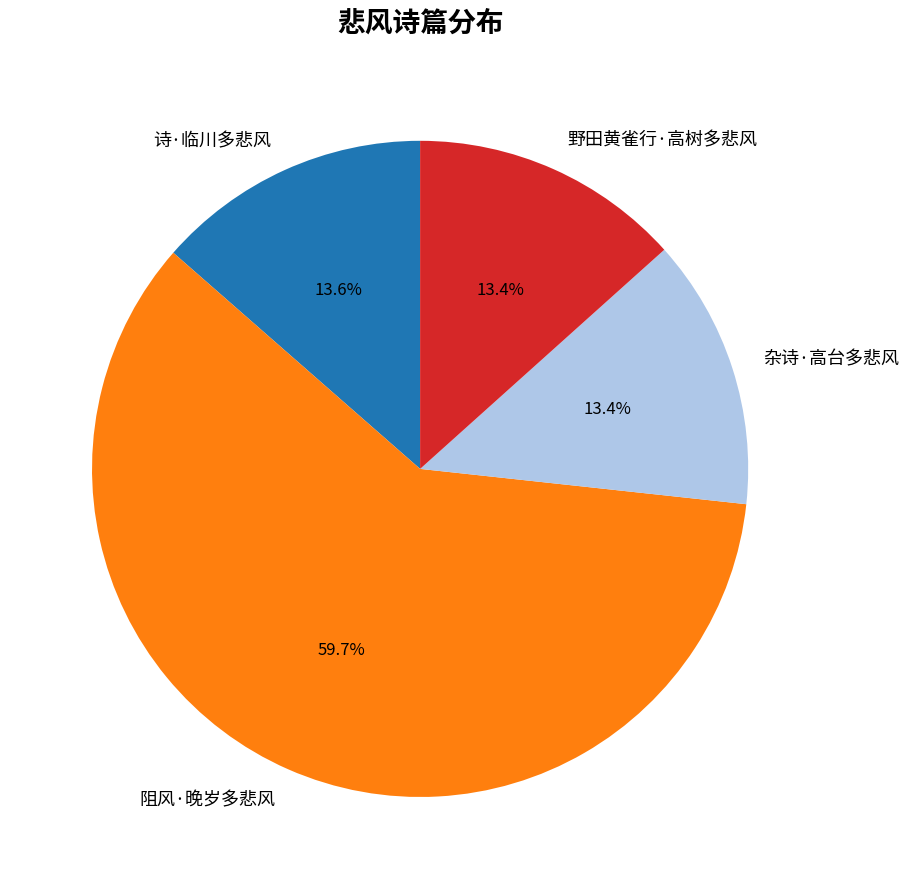

Which category has the biggest portion of the pie?

阻风·晚岁多悲风